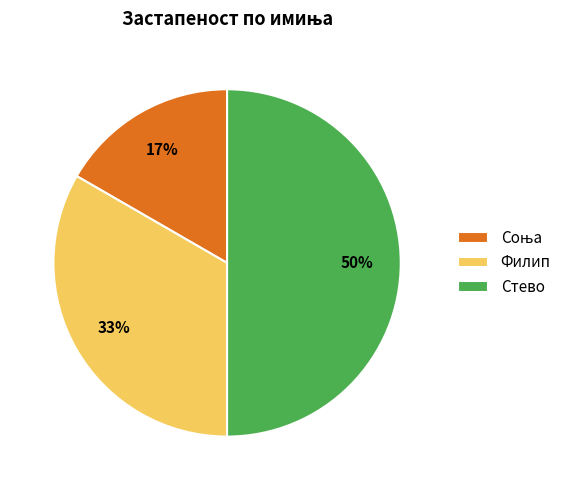

Between Стево and Филип, which is larger?

Стево